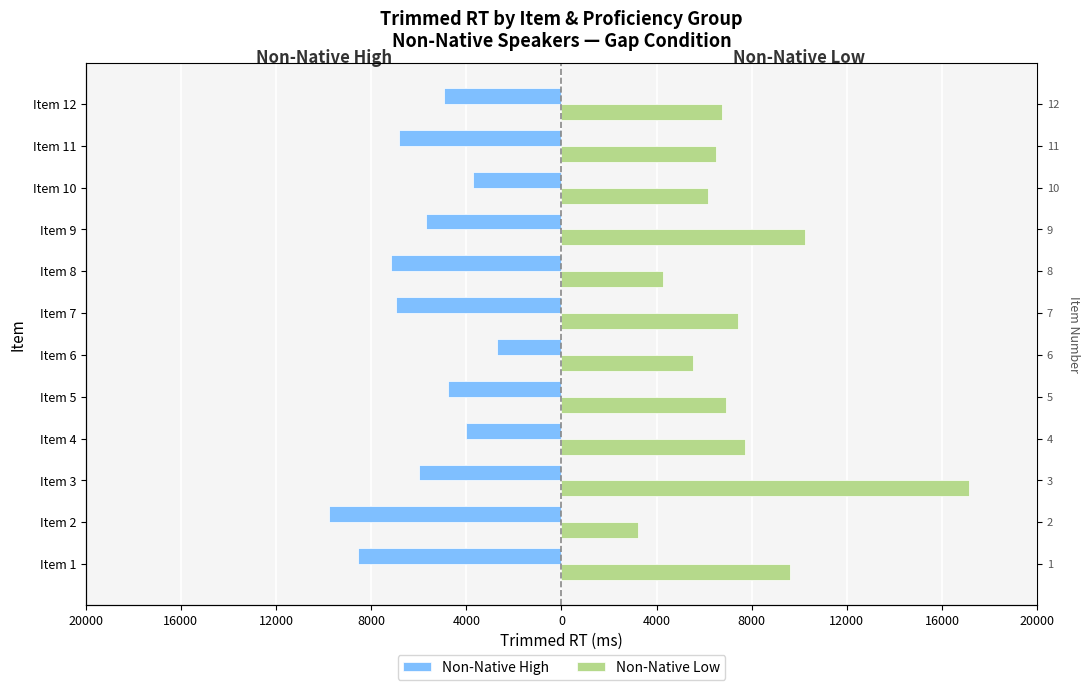

True or false: Non-Native Low has a value of 3169 at Item 12.

False